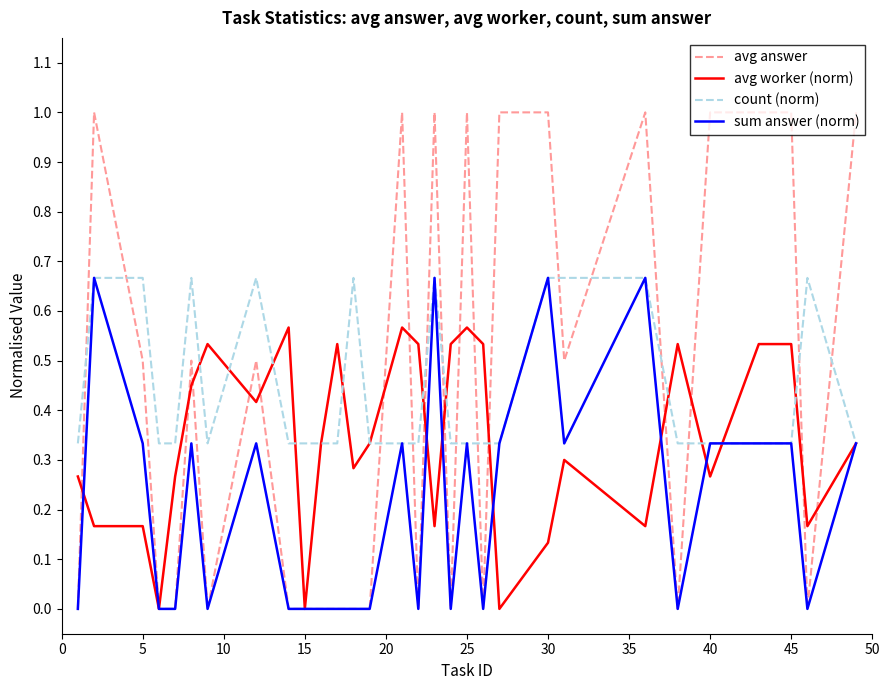

Which series has the widest spread of values?

avg answer